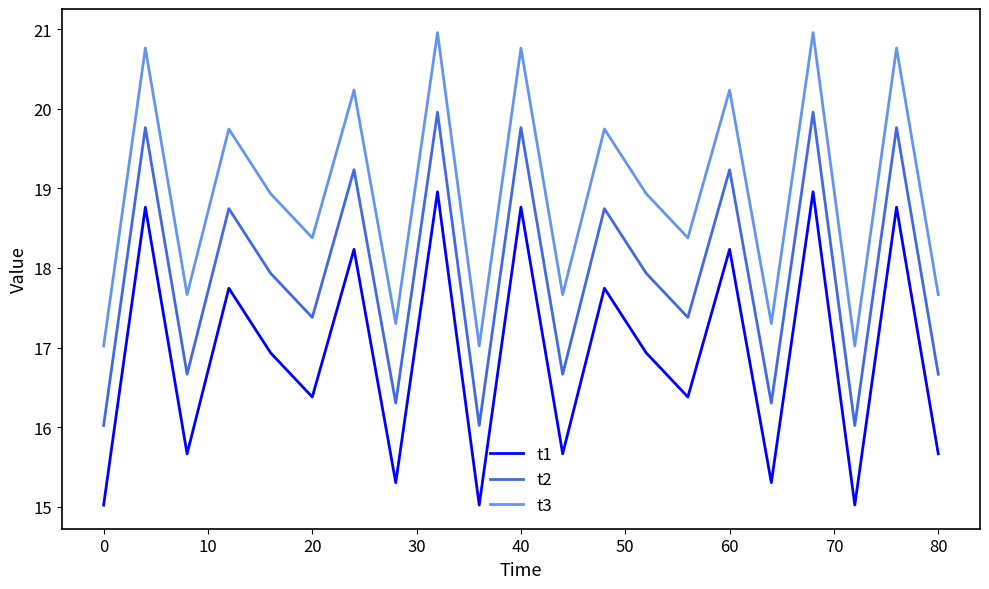

What is the difference between the maximum and minimum values in the t1 series?

3.9